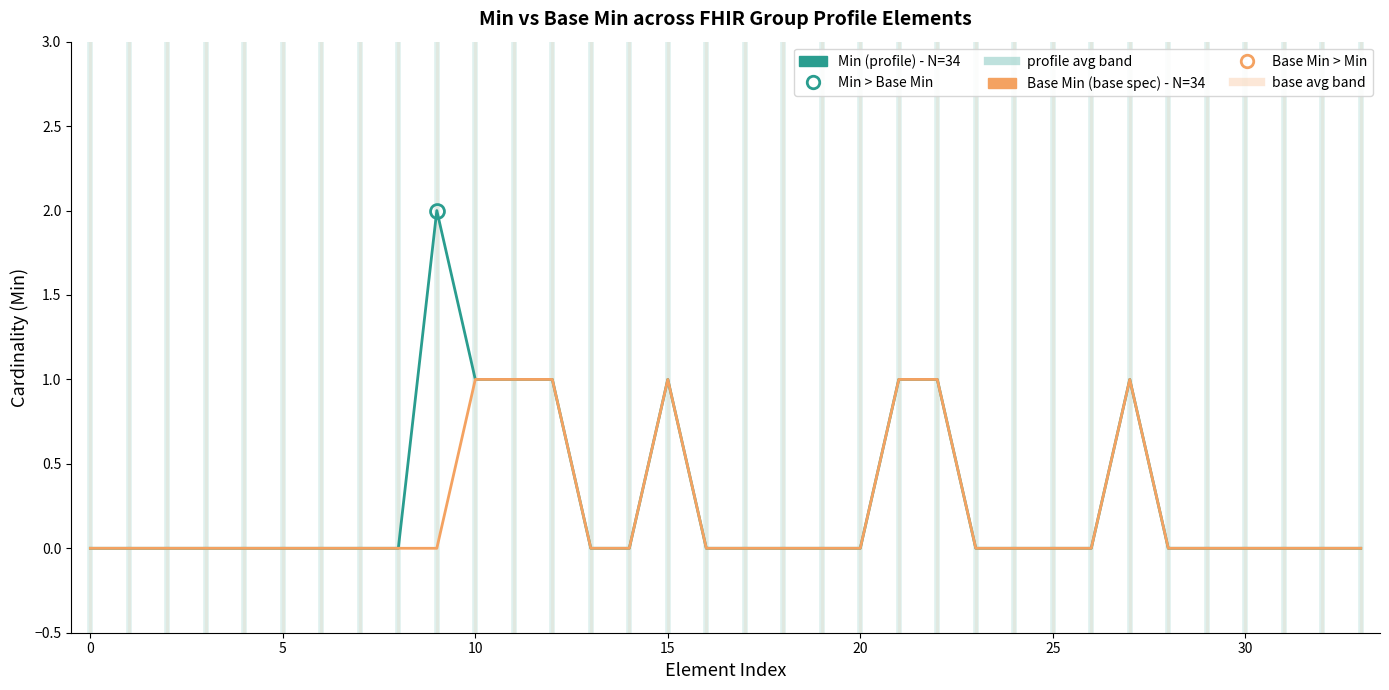

Is this an area chart (filled region under the line)?

No